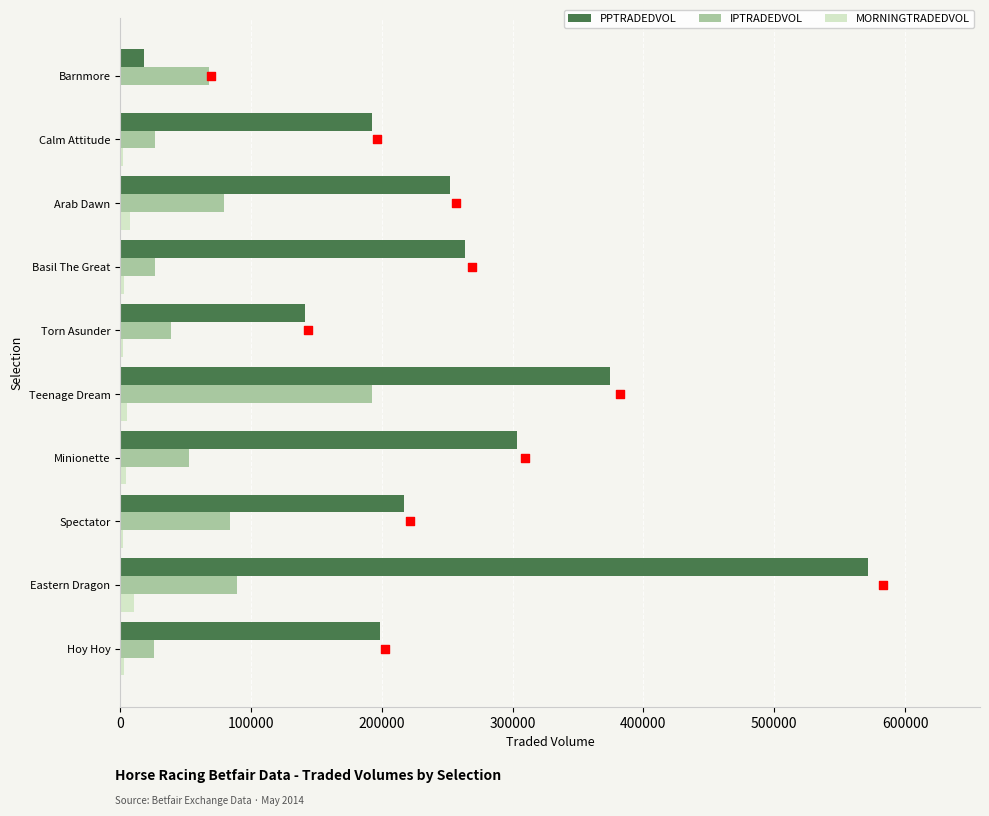

Which series reaches the maximum Y coordinate?

PPTRADEDVOL